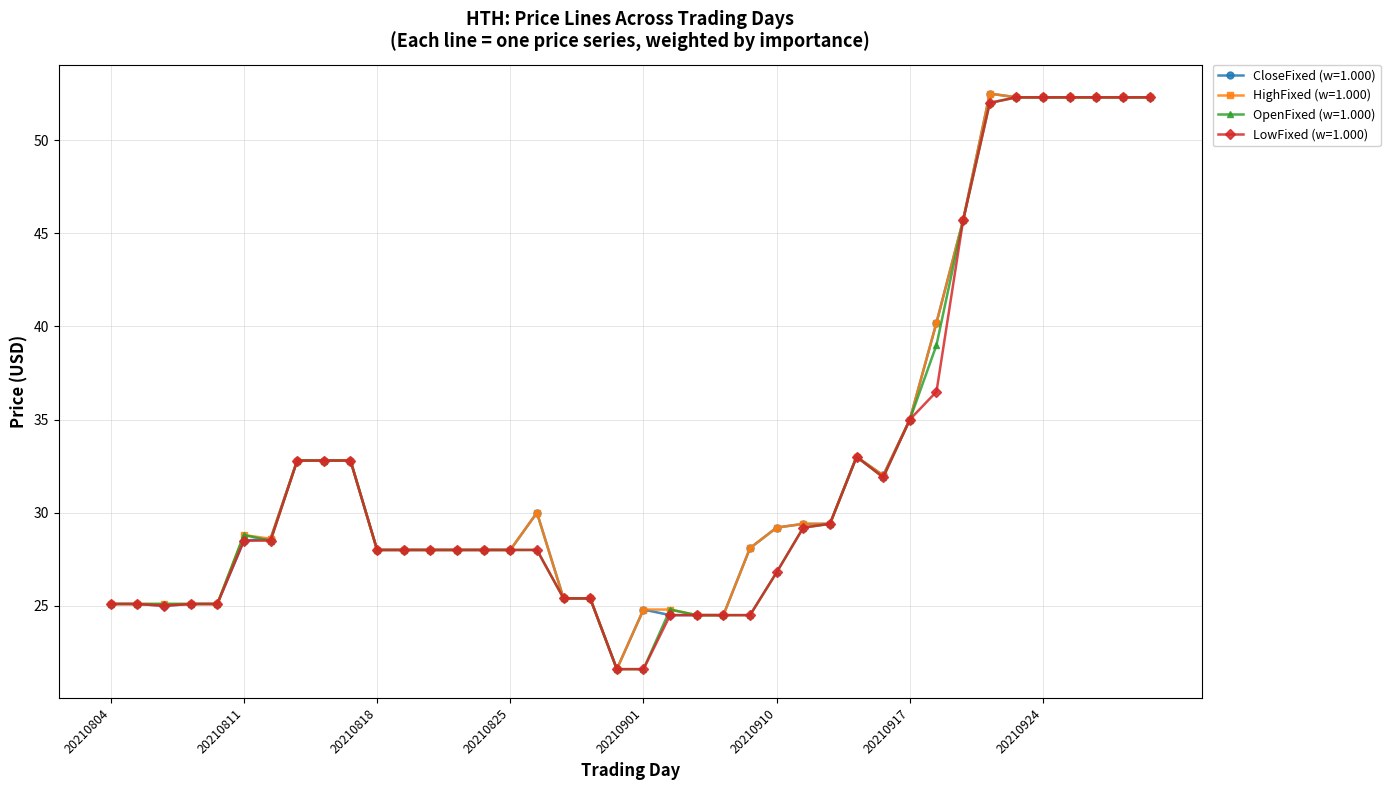

At how many categories does at least one series exceed 47?

7